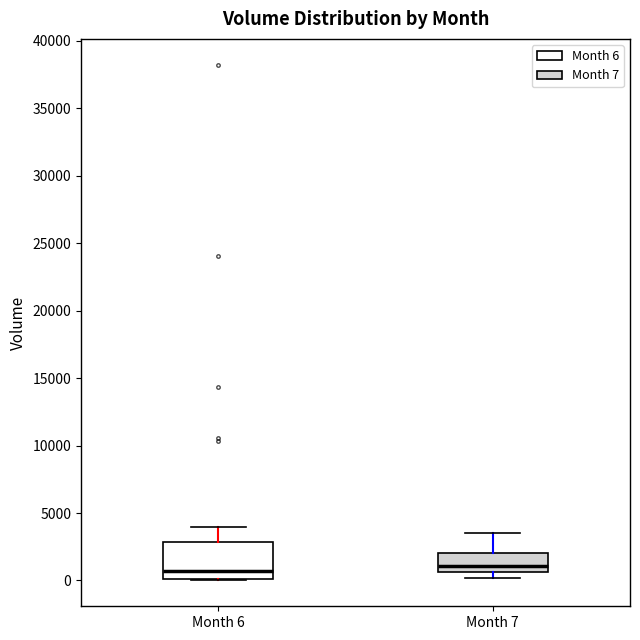

Reading left to right, transcribe this box plot: for each box, give where its median line is, the range the box spans, and where its two whiskers end, as read against the y-axis. The values are not printed on the chart, so give them approximately, as read against the axis.

Month 6: median 500, box 0 to 3000, whiskers 0 to 4000
Month 7: median 1000, box 500 to 2000, whiskers 0 to 3500